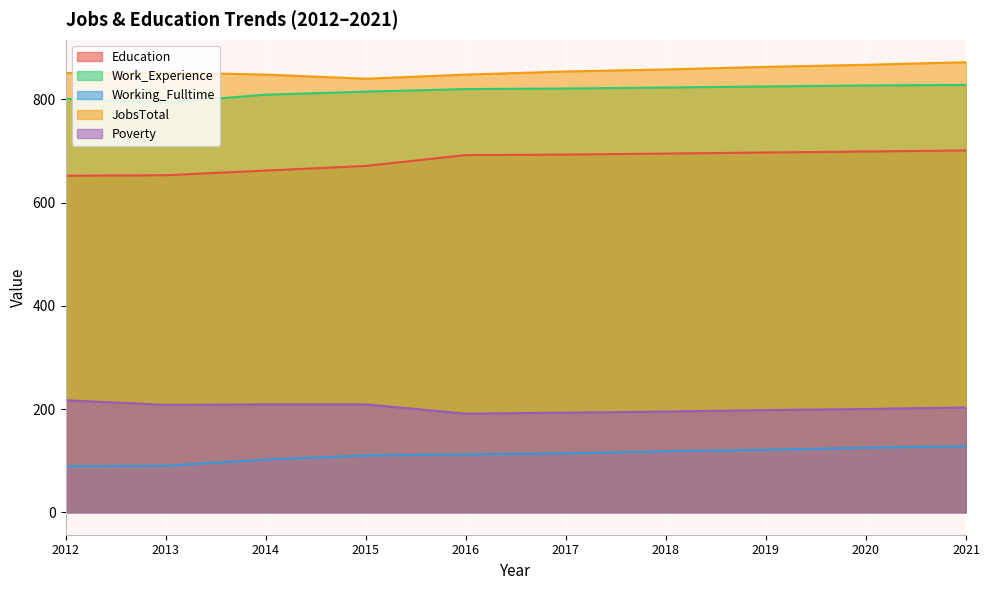

In JobsTotal, how many points are higher than both neighbors (excluding endpoints)?

1